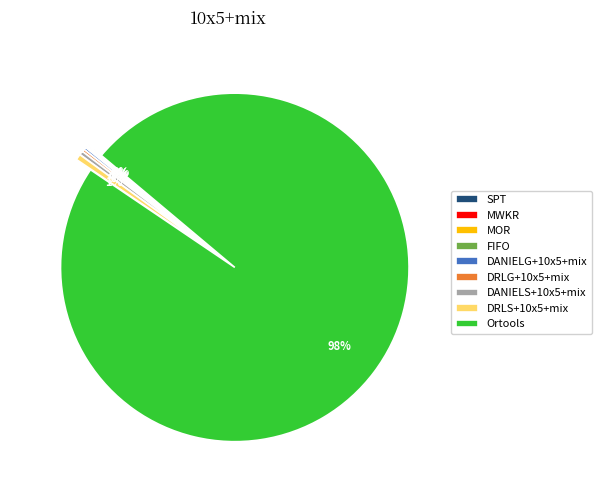

To the nearest percent, what is the average slice percentage?

11%